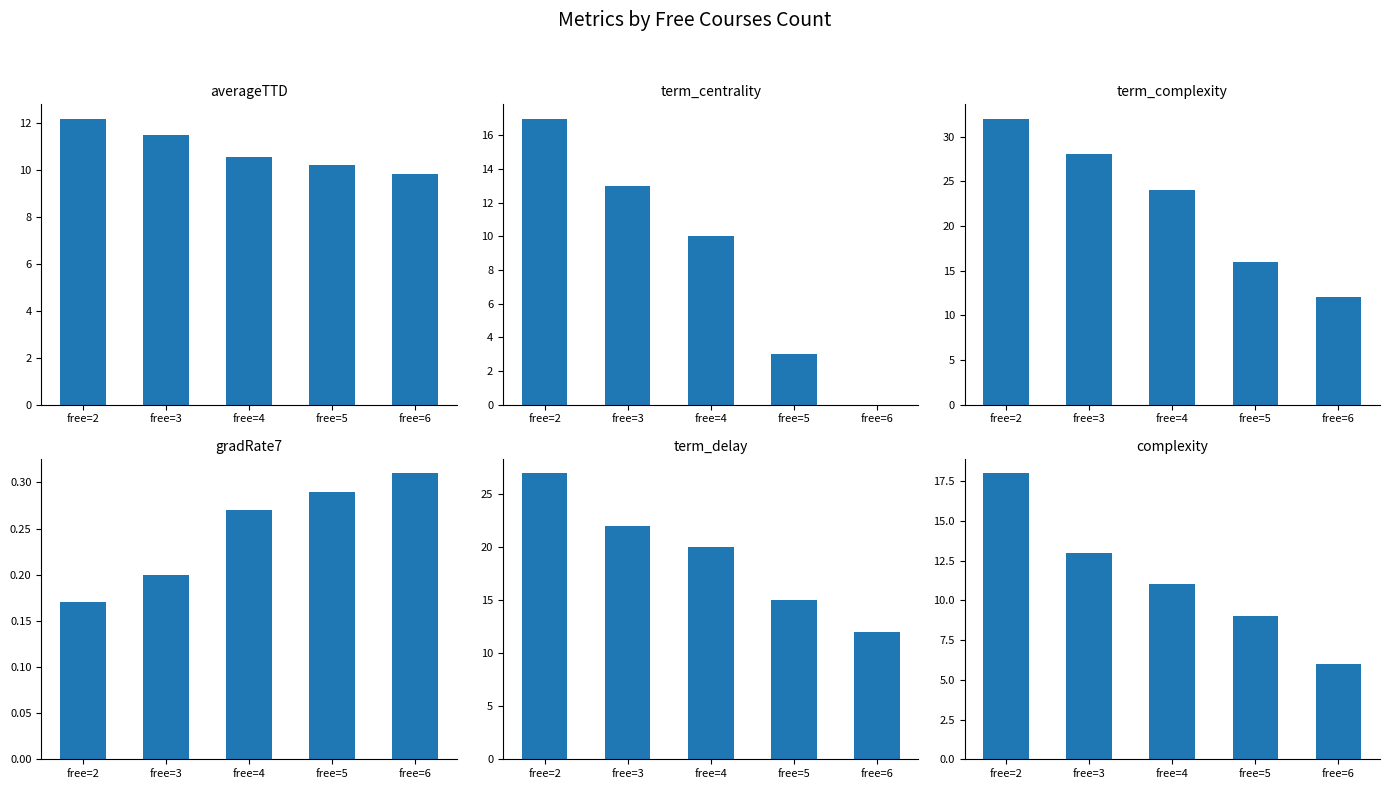

What is the total value across all series at free=2?

106.3